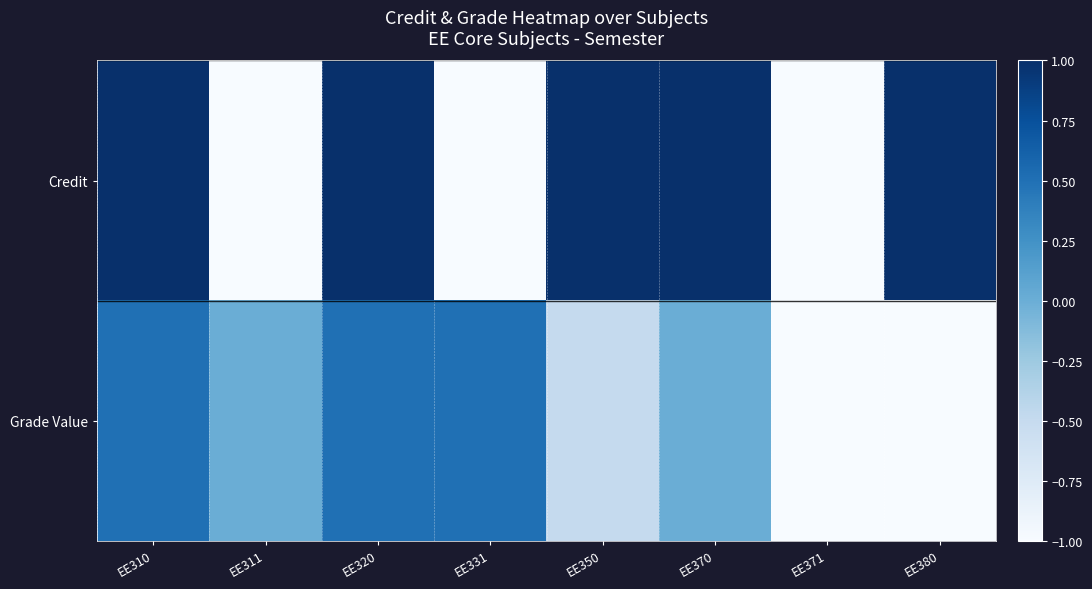

Reading left to right, transcribe all the data shown in this chart.

Credit: EE310=1.0	EE311=-1.0	EE320=1.0	EE331=-1.0	EE350=1.0	EE370=1.0	EE371=-1.0	EE380=1.0
Grade Value: EE310=0.5	EE311=0.0	EE320=0.5	EE331=0.5	EE350=-0.5	EE370=0.0	EE371=-1.0	EE380=-1.0